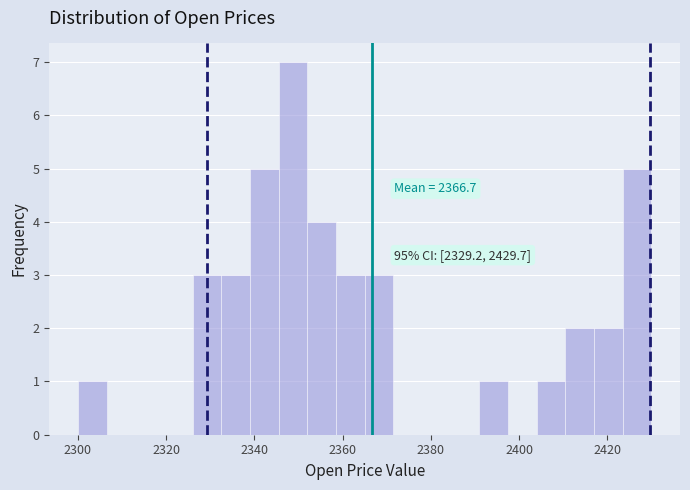

Around what value on the x-axis is the tallest bar? Give the approximate position of its centre, as read against the axis.

2348